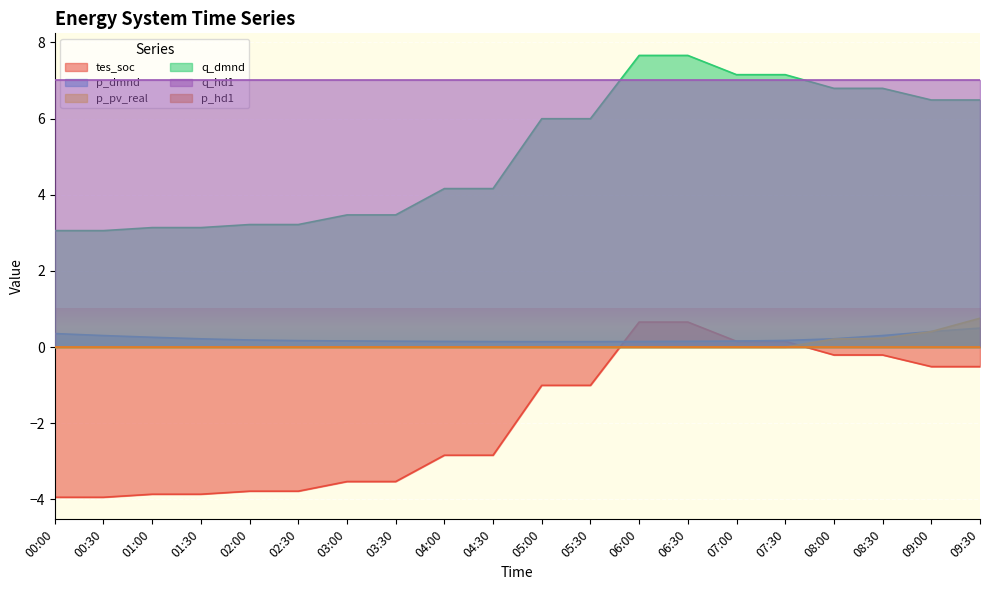

Is the value of tes_soc at 02:30 greater than the value of p_dmnd at 05:00?

No